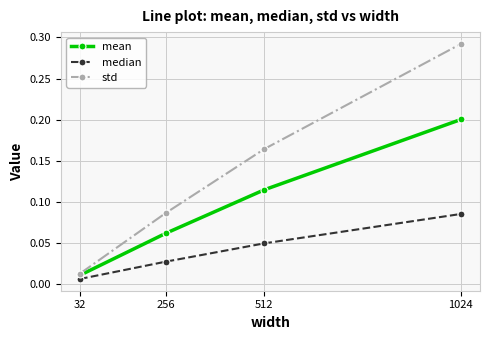

At how many categories does at least one series exceed 0?

4